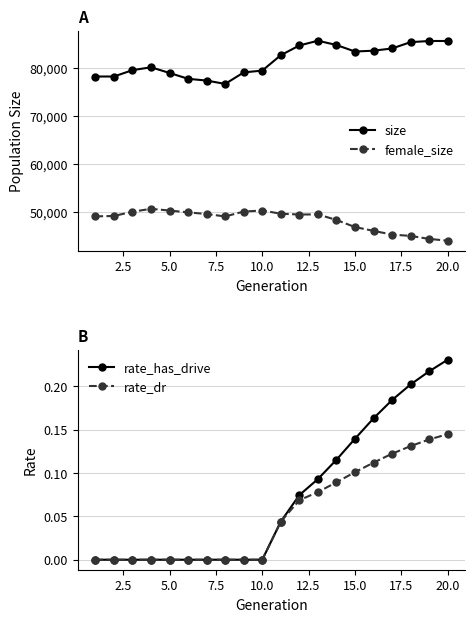

What is the difference between the maximum and minimum values in the size series?

9017